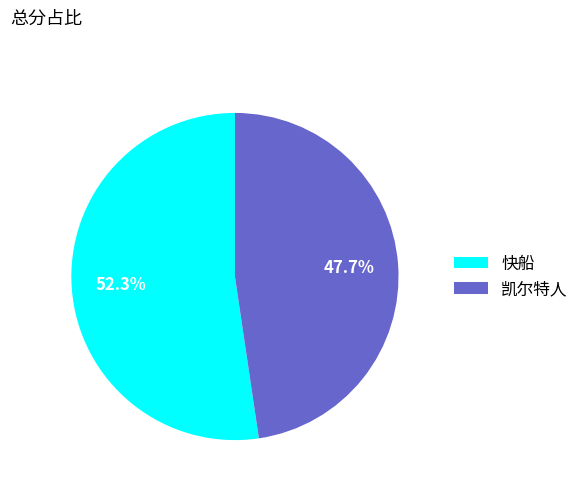

What is the total percentage of 凯尔特人 and 快船?

100.0%